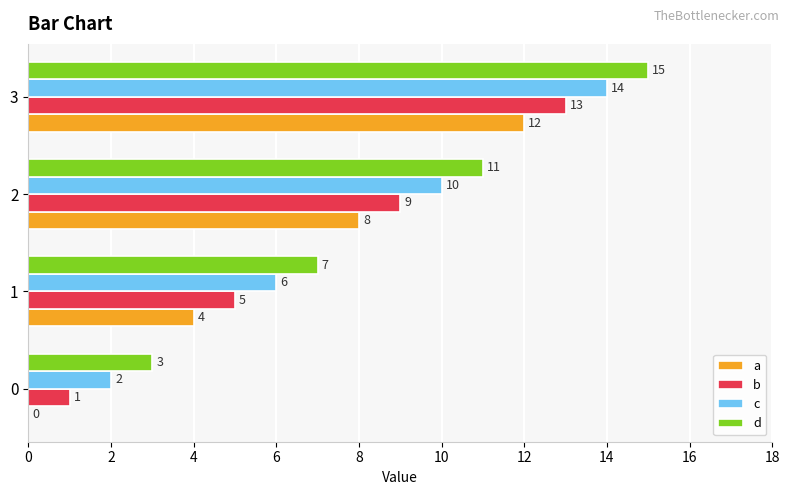

What is the average value of the b series?

7